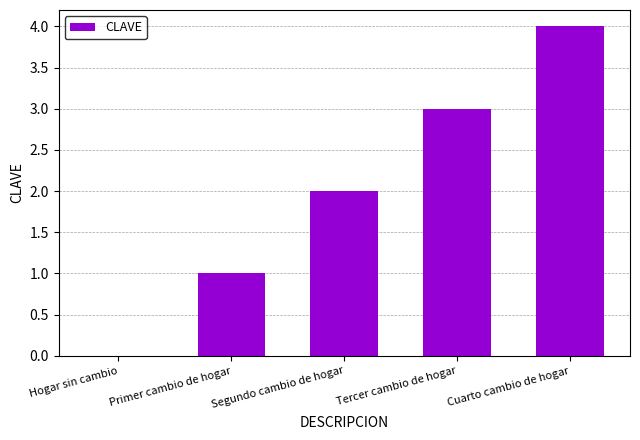

The value at Hogar sin cambio is 0. True or false?

True